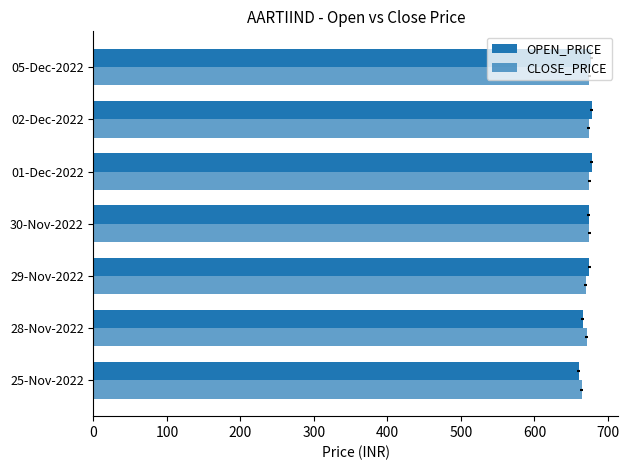

Is the value of OPEN_PRICE at 29-Nov-2022 greater than the value of CLOSE_PRICE at 05-Dec-2022?

Yes